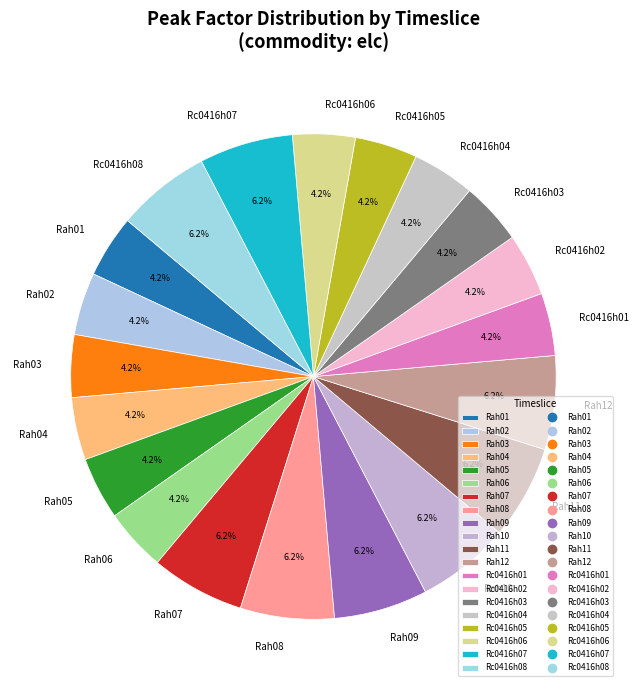

Does any single category account for the majority?

No